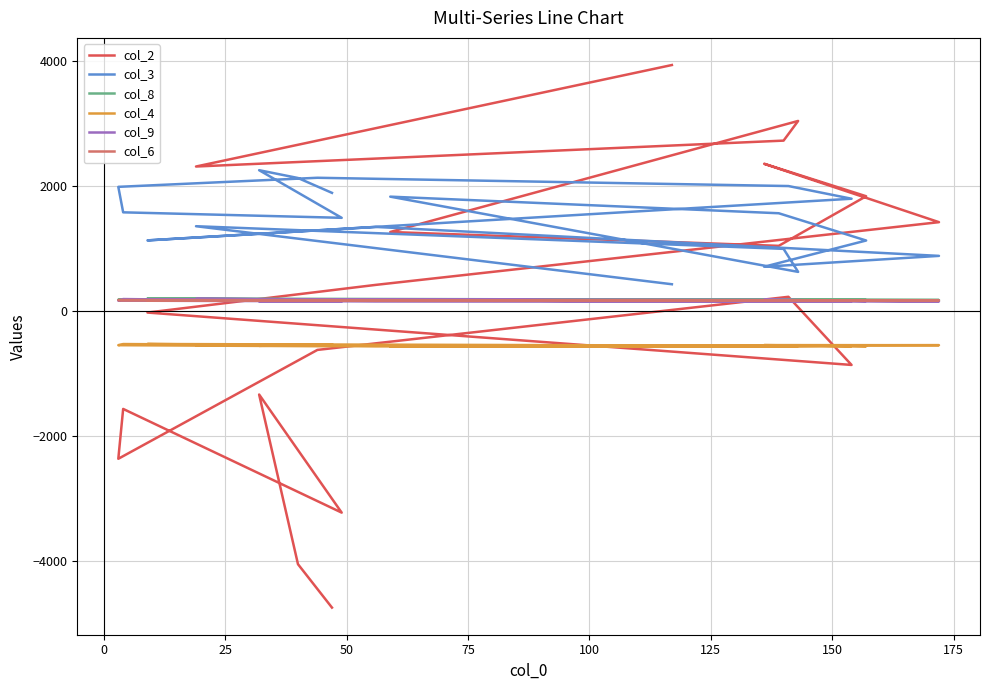

At which category does col_2 reach its first local valley?

50